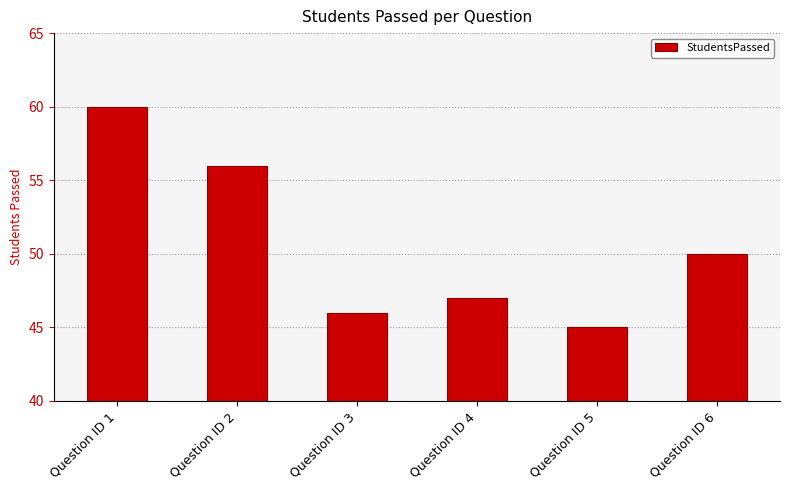

Are the bars grouped side by side (vs. stacked)?

No